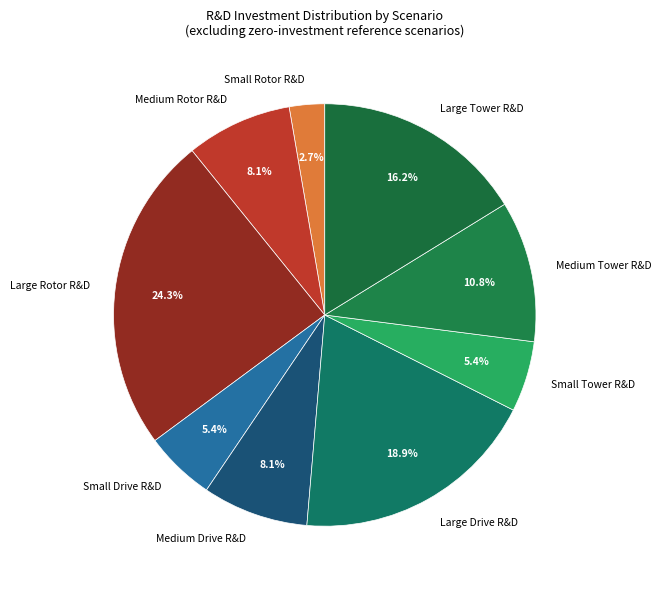

How many segments does this pie chart have?

9